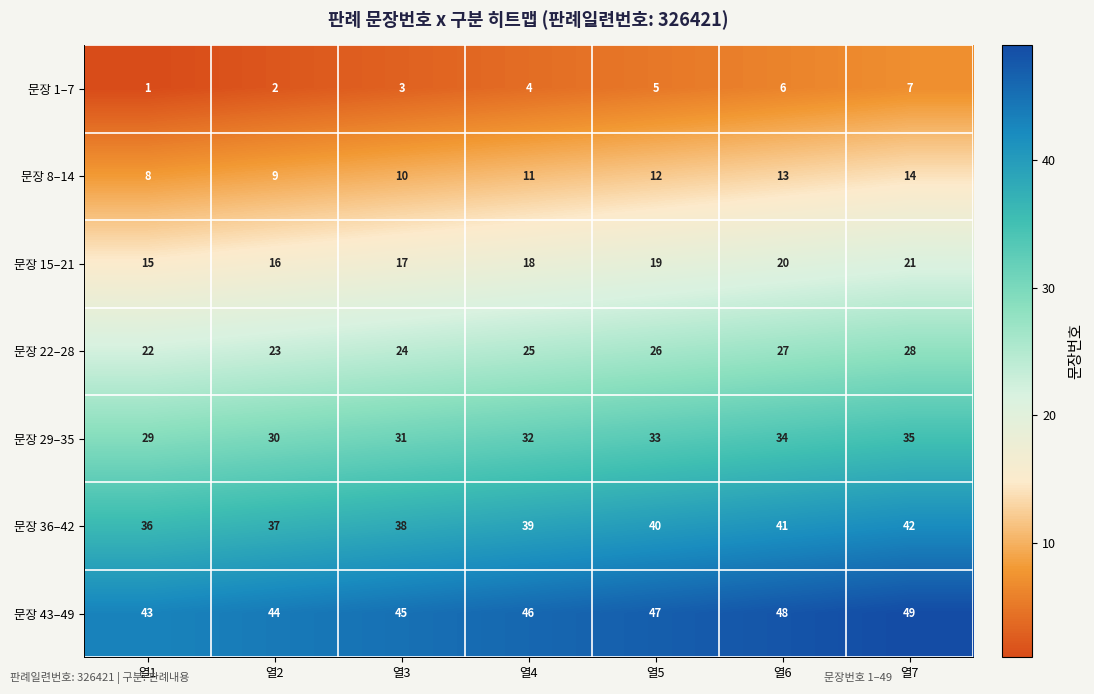

What is the maximum value shown in the chart?

49